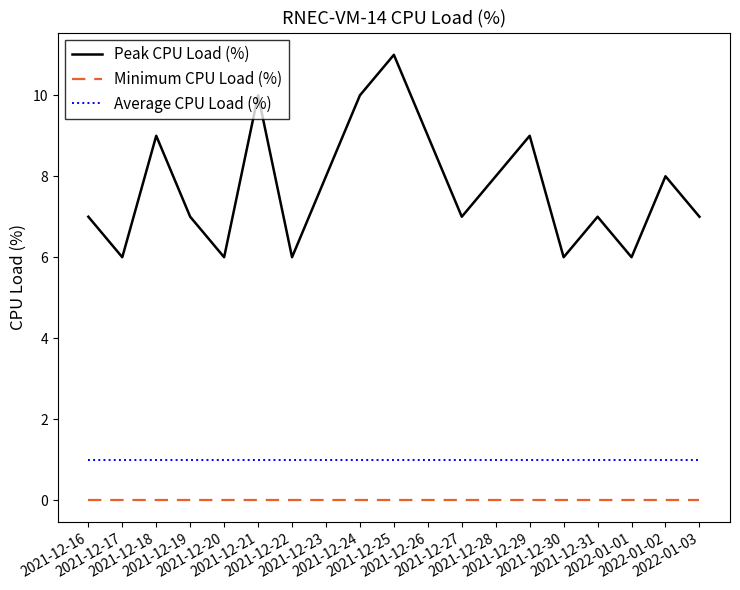

The value of Average CPU Load (%) at 2021-12-19 is 1. True or false?

True